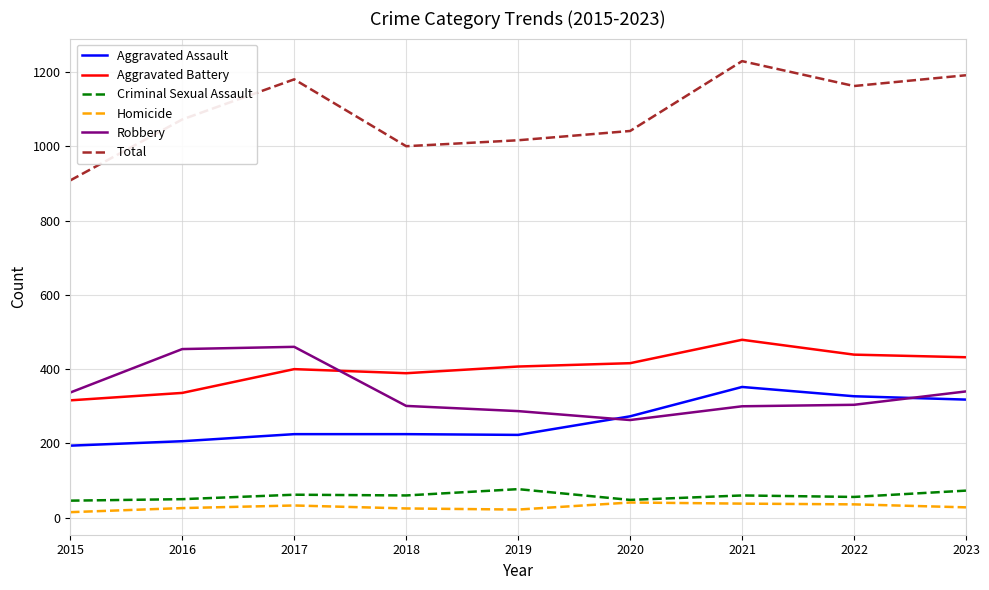

What is the highest value of the Homicide series?

41